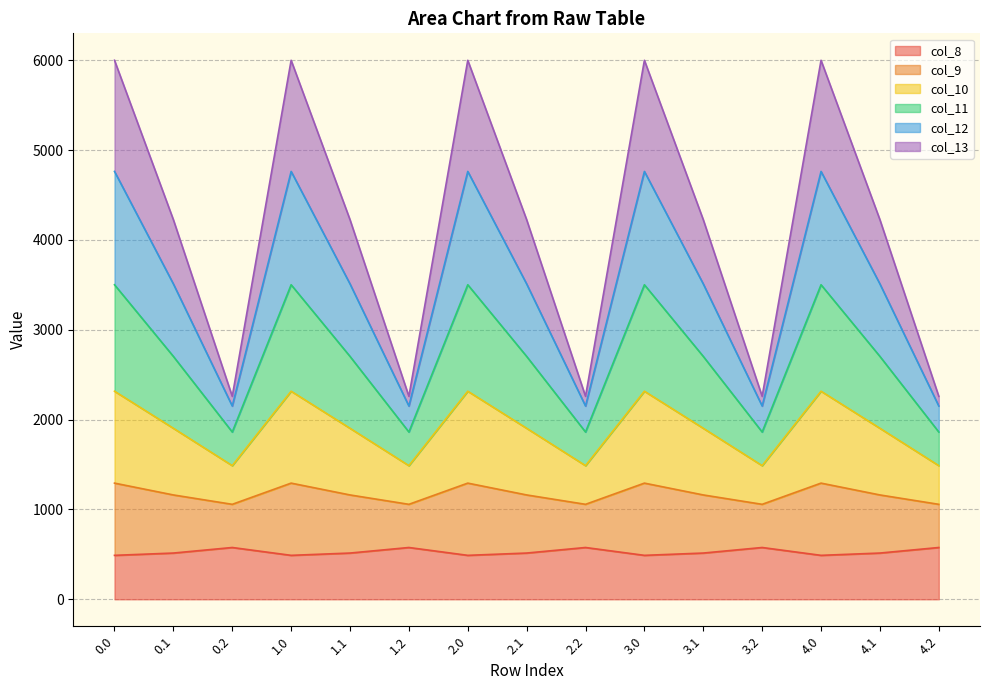

True or false: col_10 has more than 0 interior local peaks.

True